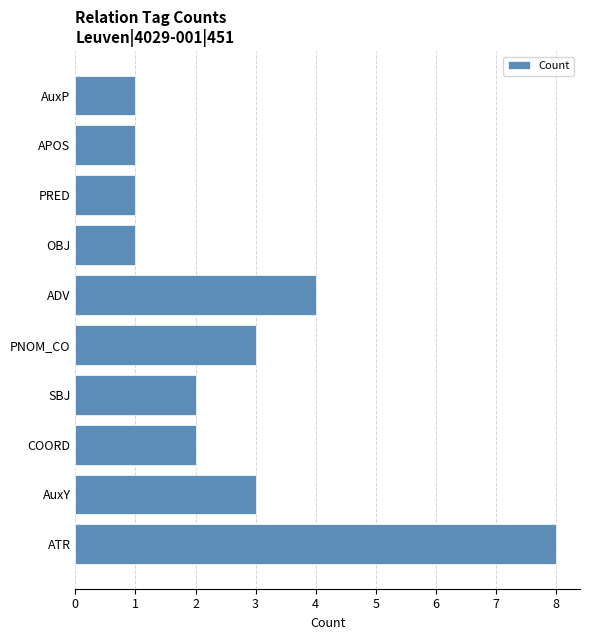

The chart shows a value of 1 at APOS. True or false?

True